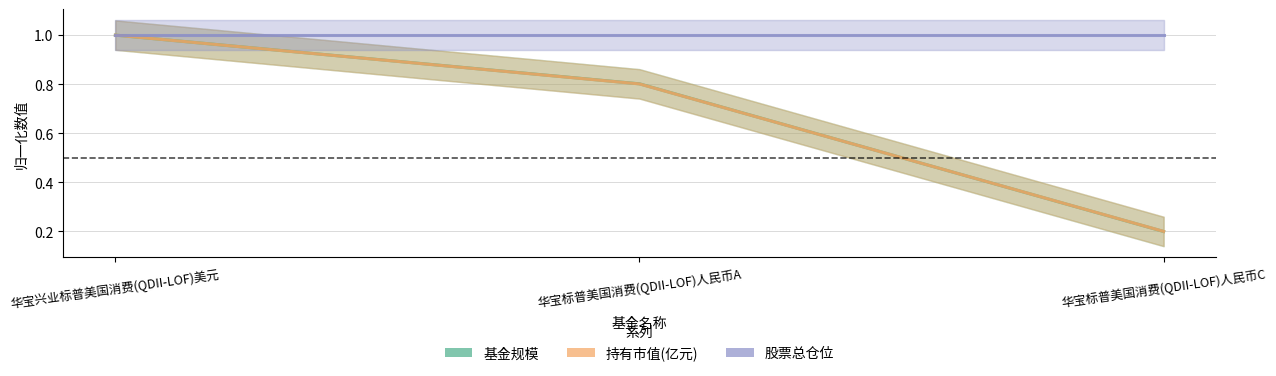

What is the lowest value of the 基金规模 series?

0.2